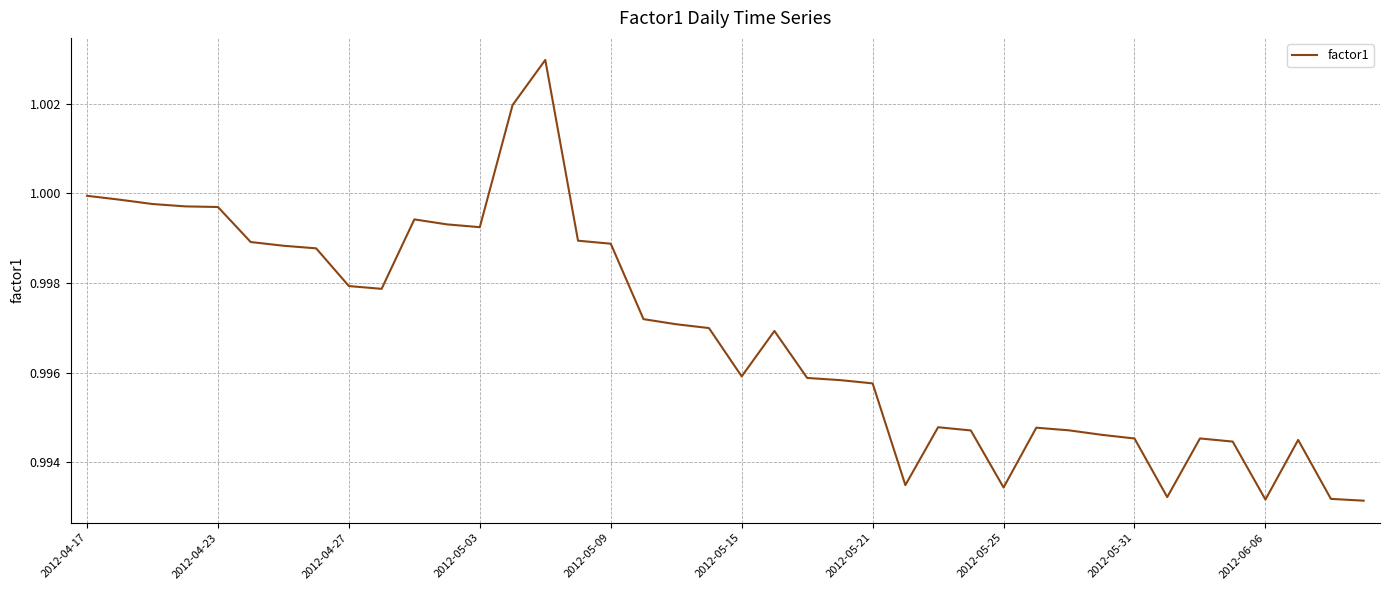

Is it true that the value at 2012-04-17 is 0.5?

False